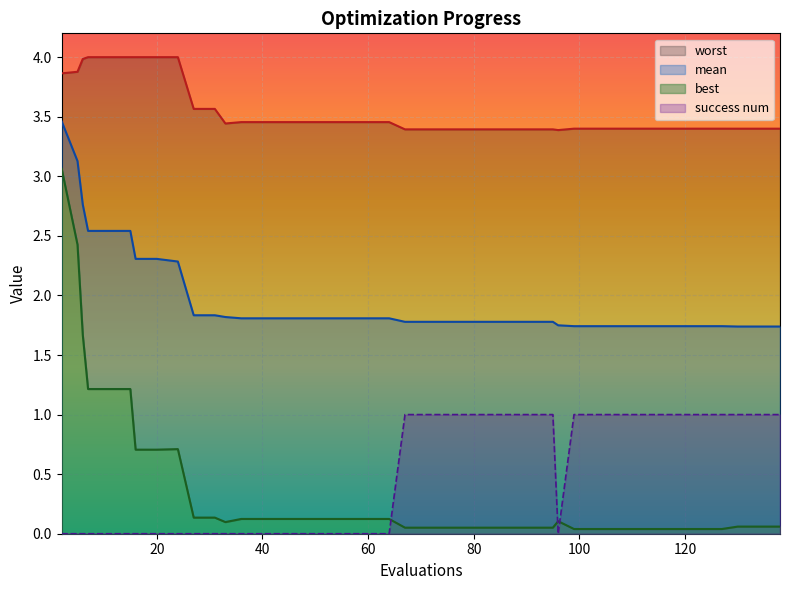

At which label is worst closest to 3?

96